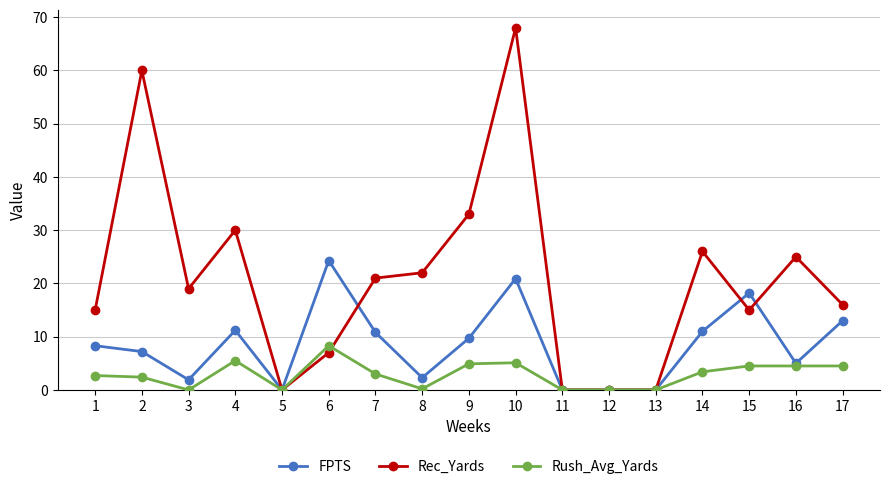

True or false: Rec_Yards has a value of -22.3 at 11.

False